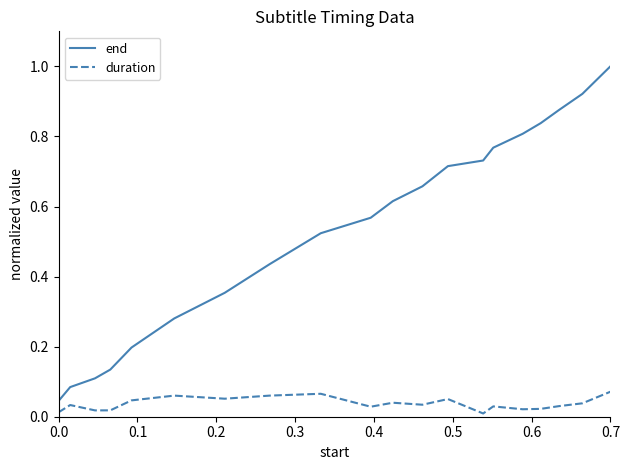

True or false: end and duration cross at least once.

False